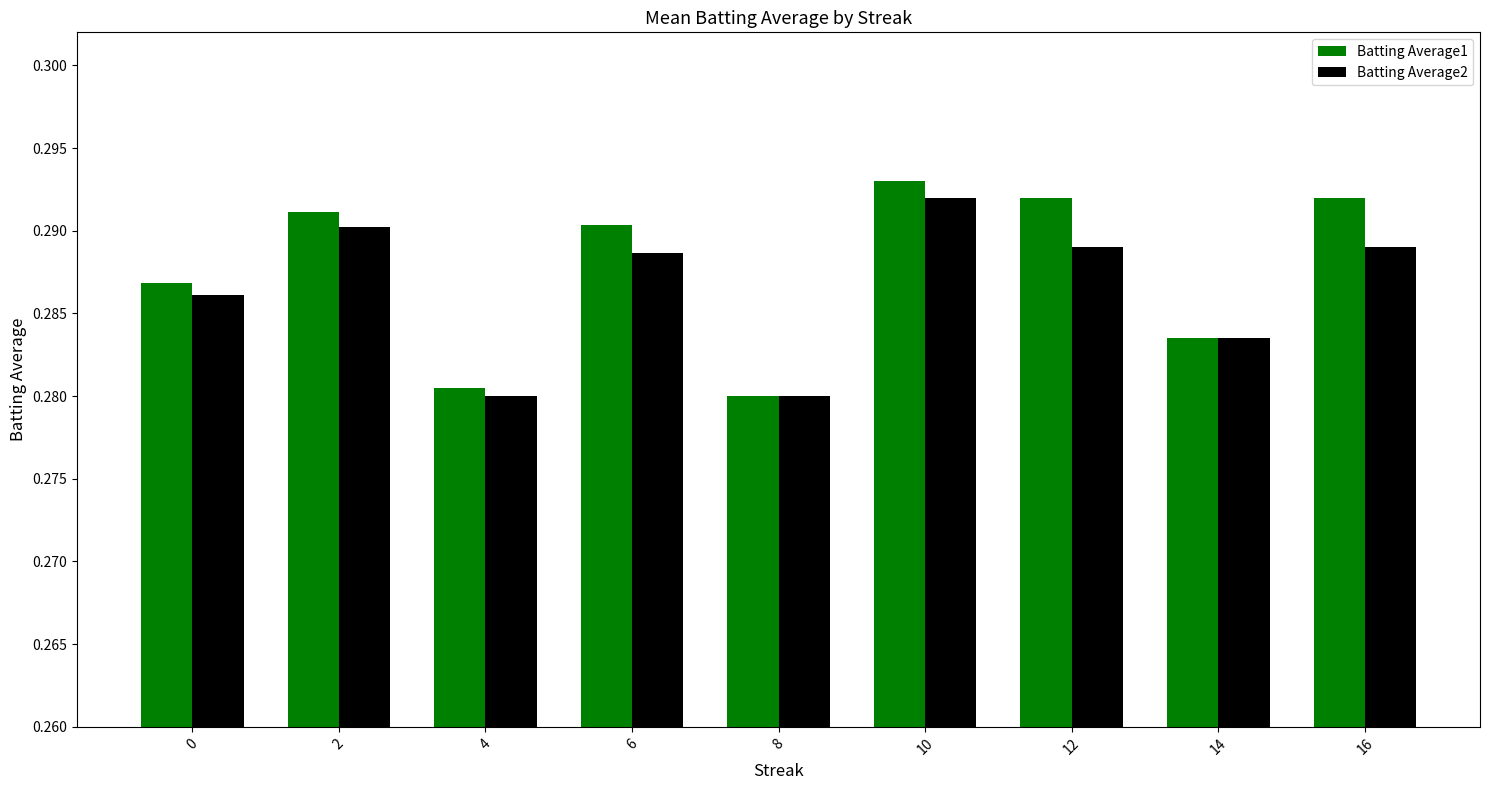

How many Batting Average2 values are between 0 and 1?

9